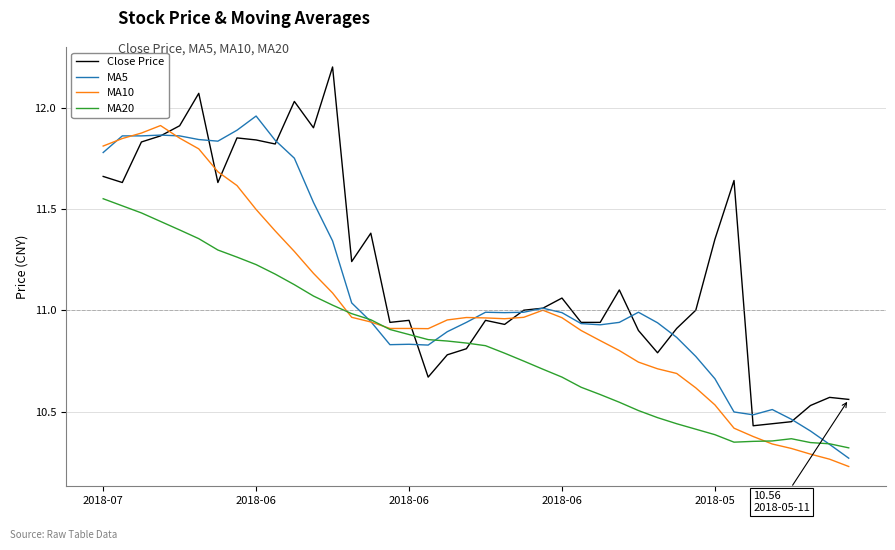

Rank the series by their average value, from lowest to highest.

MA20, MA10, MA5, Close Price